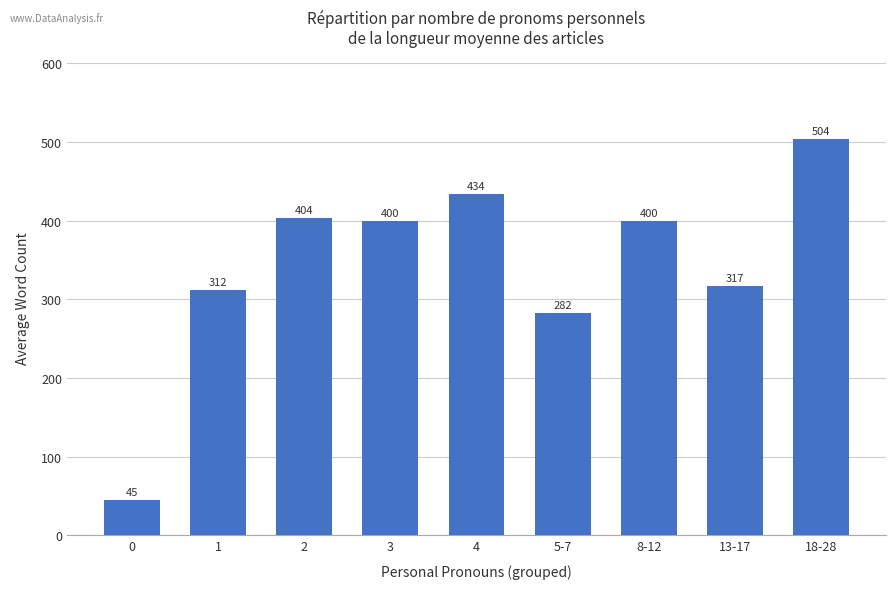

At which label is the value closest to 274?

5-7